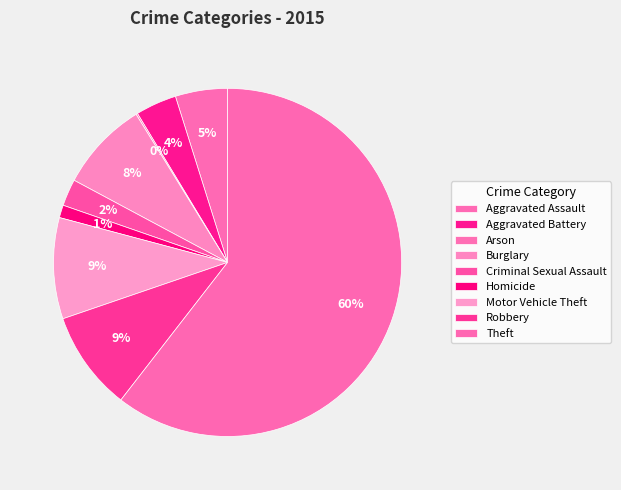

True or false: Arson accounts for 1% of the total.

False